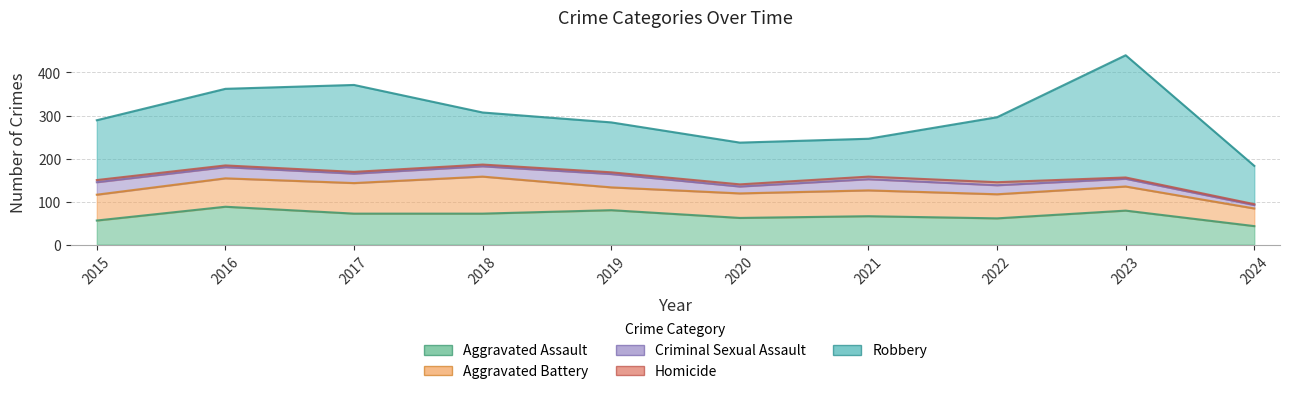

Which series has the largest range (max minus min)?

Robbery